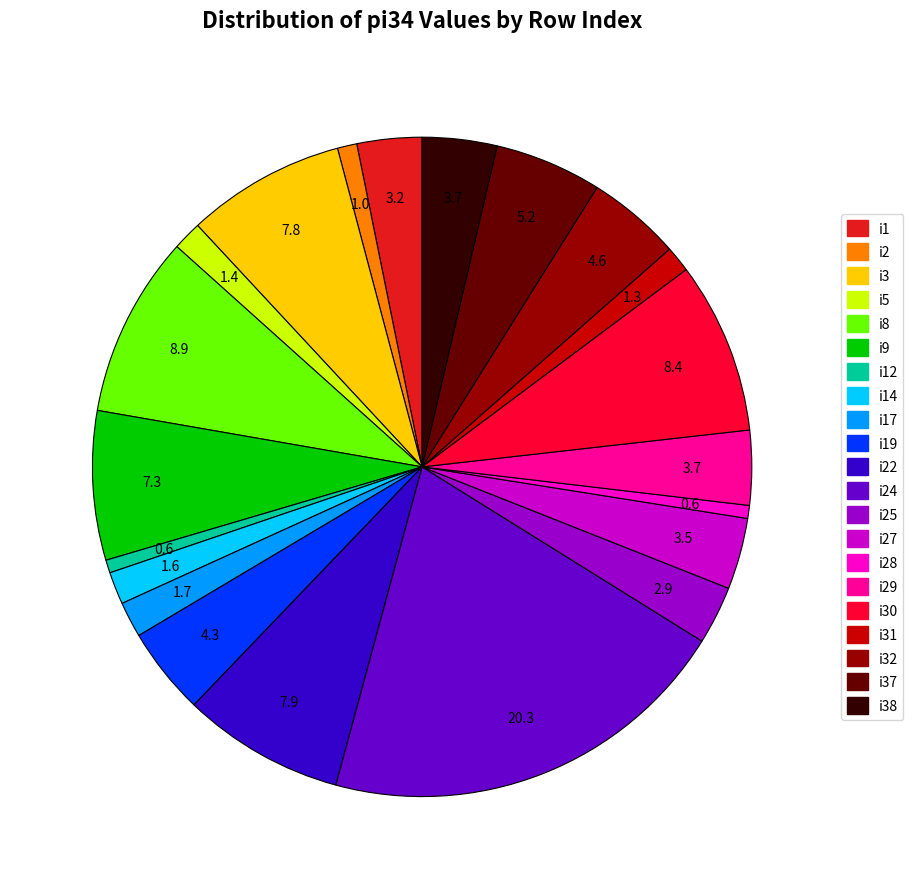

Is there any slice that represents more than half of the pie?

No